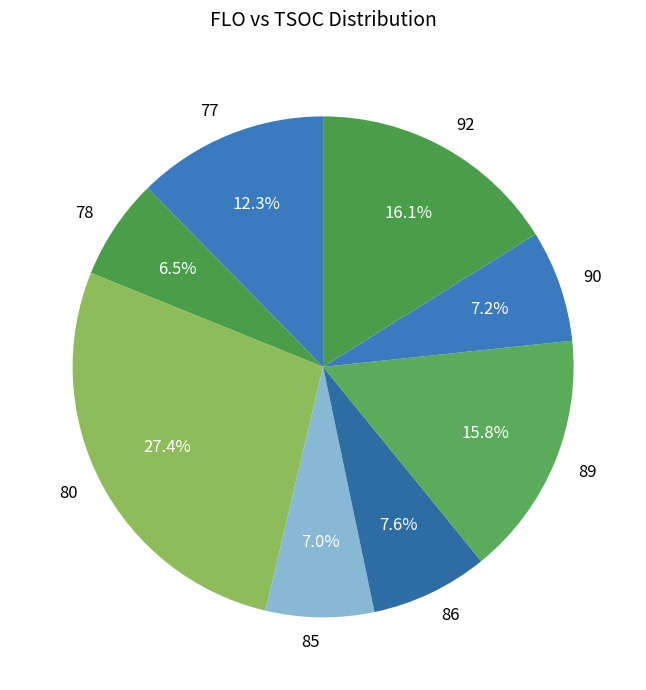

How many segments does this pie chart have?

8